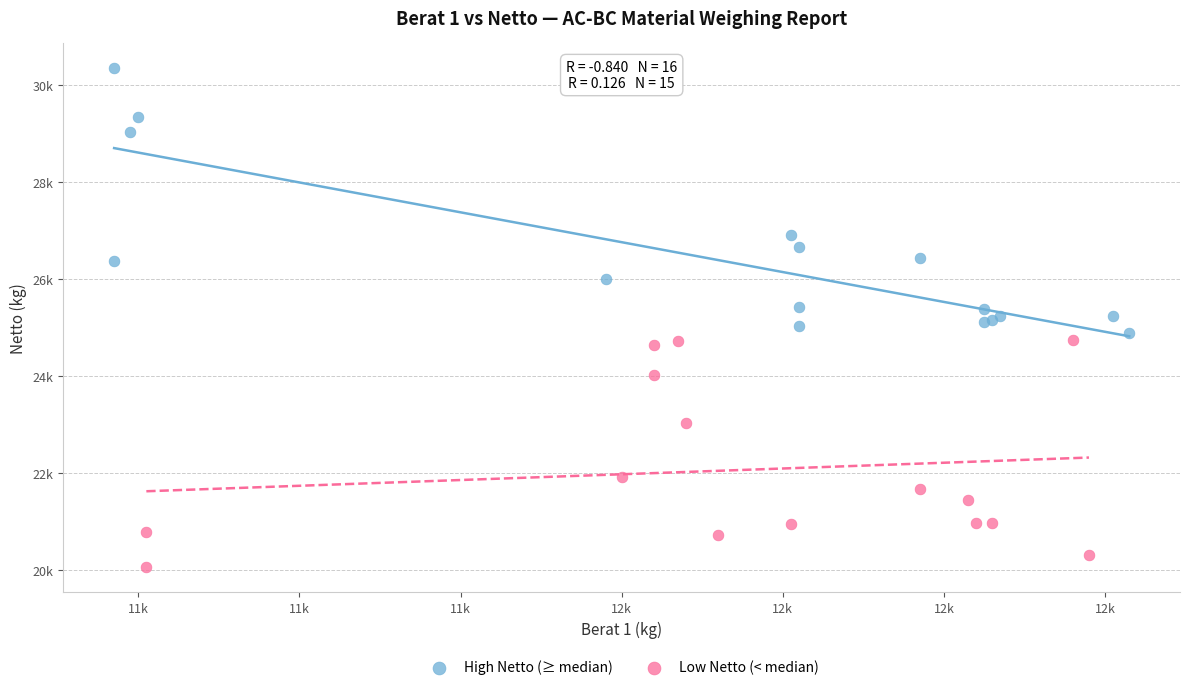

What are all the series names shown in the legend?

High Netto (≥ median), Low Netto (< median)